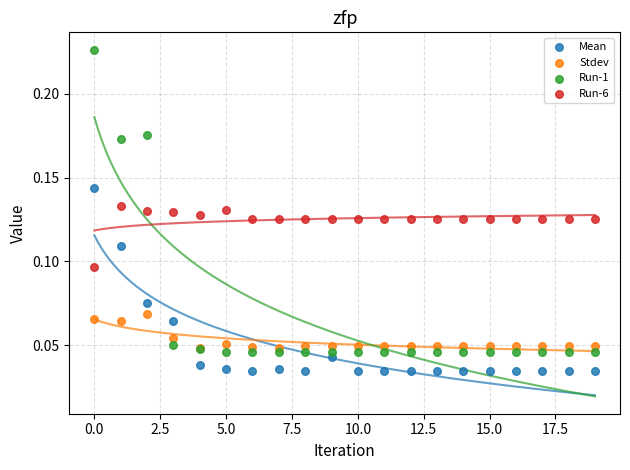

What are all the series names shown in the legend?

Mean, Stdev, Run-1, Run-6